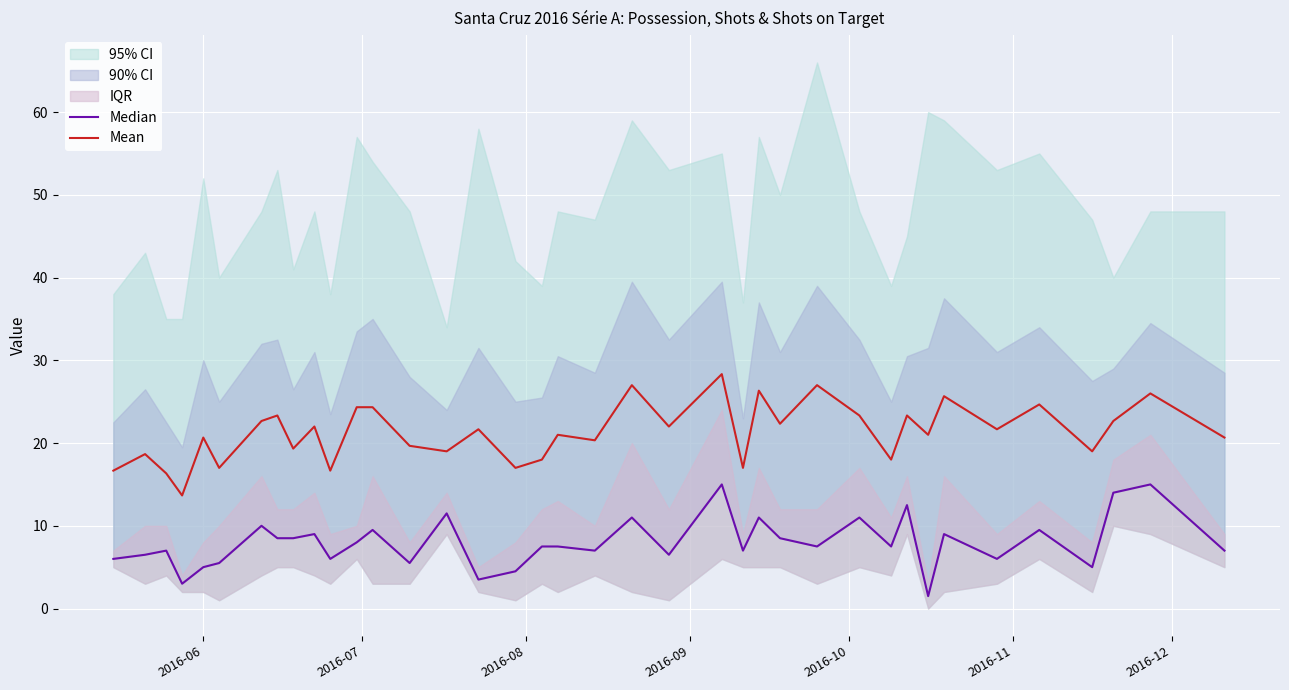

What are all the series names shown in the legend?

Median, Mean